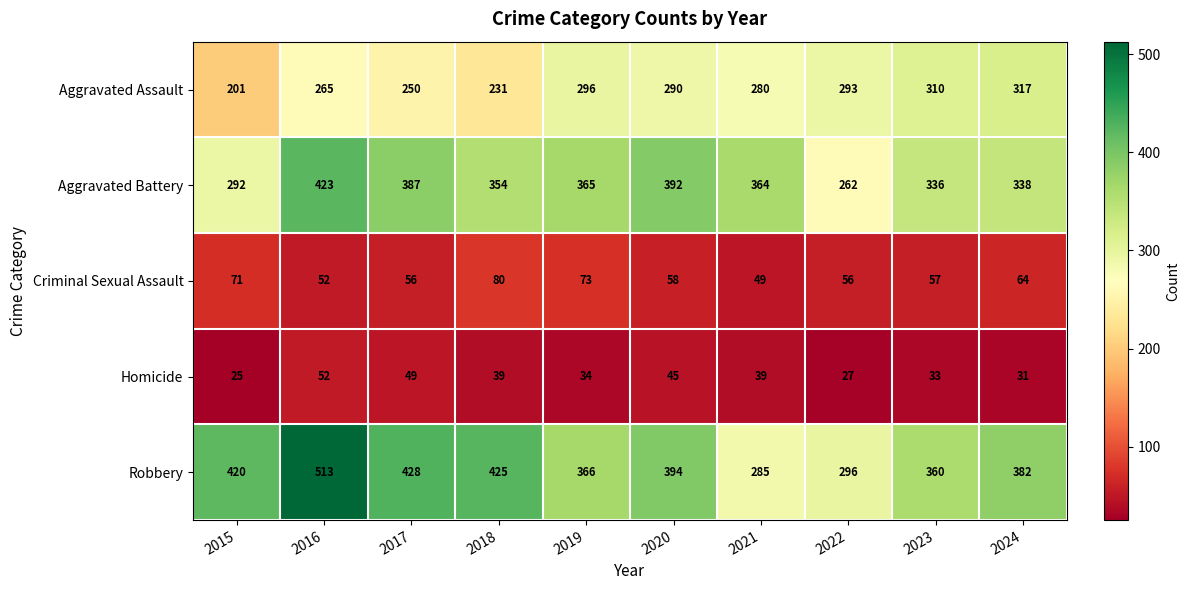

Which series changed the most between 2016 and 2021?

Robbery